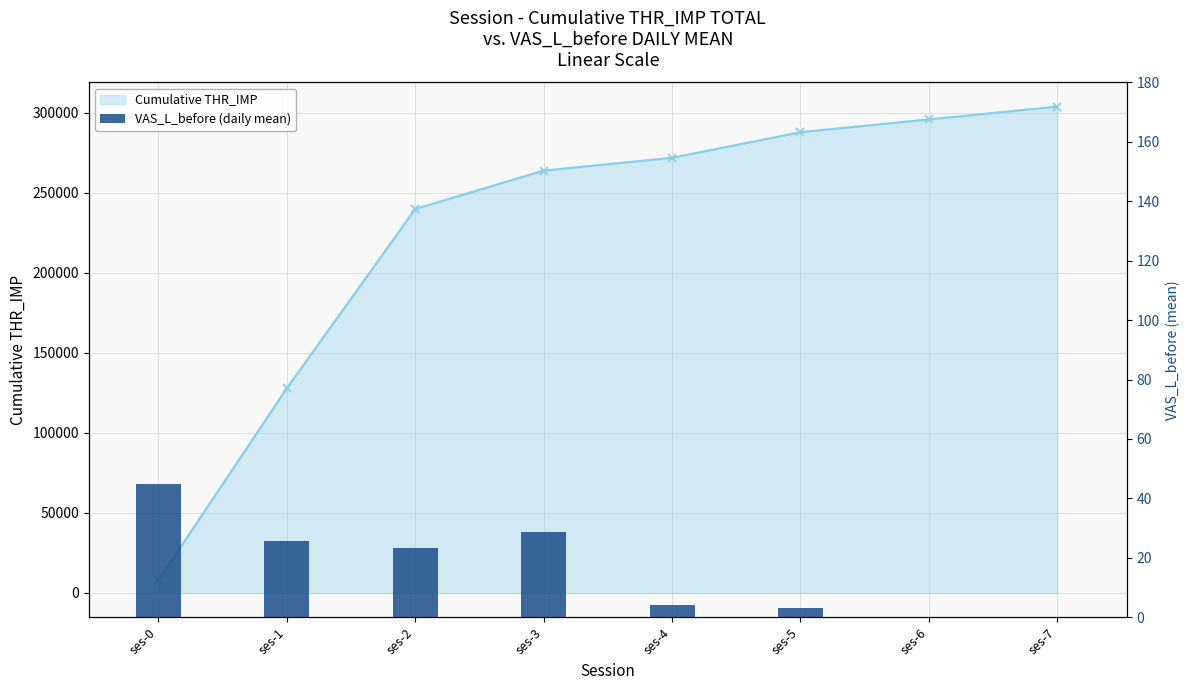

How many groups of bars are there?

8